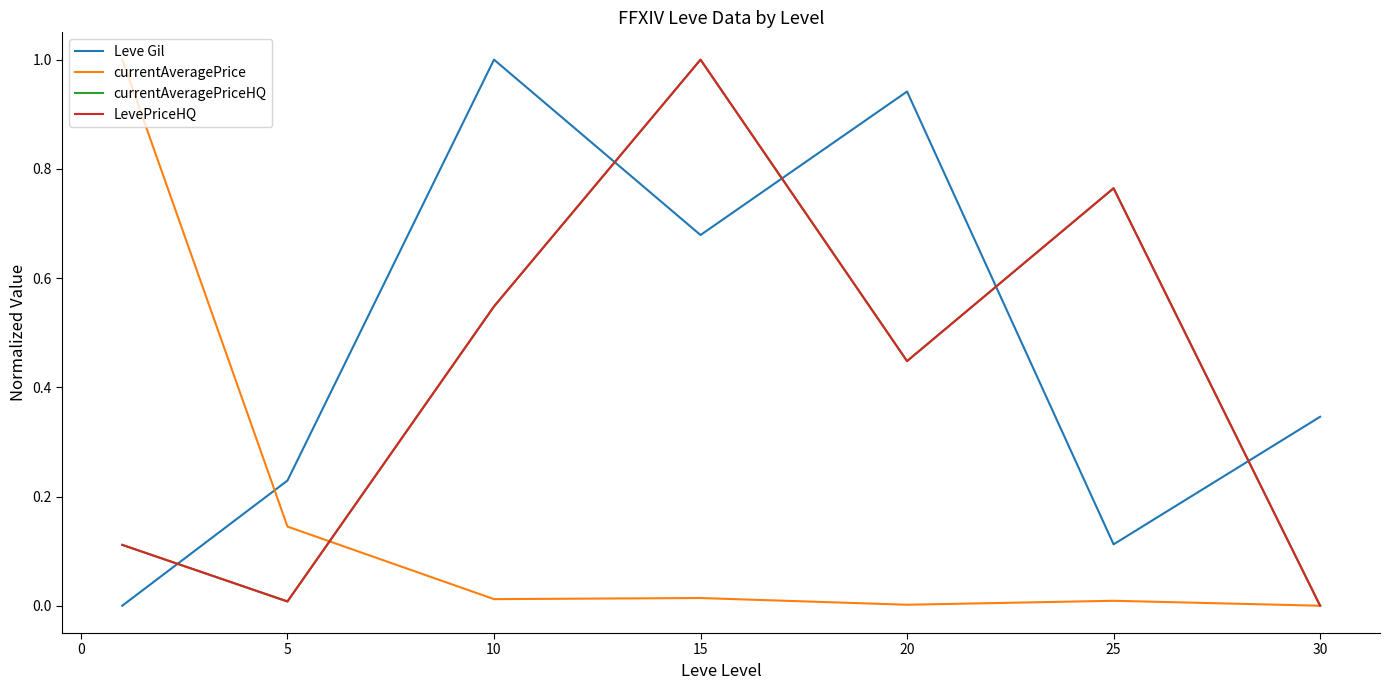

Does the chart have visible grid lines?

No